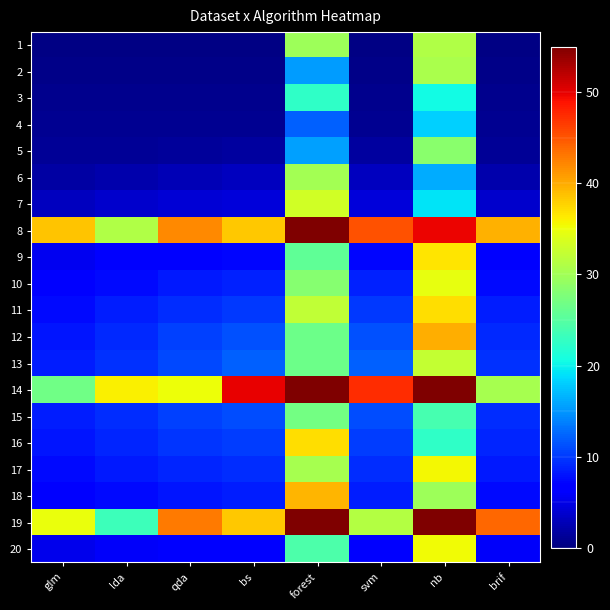

List the series in order of their peak value, lowest first.

4, 3, 15, 5, 6, 2, 1, 13, 7, 10, 20, 17, 9, 11, 16, 18, 12, 8, 14, 19